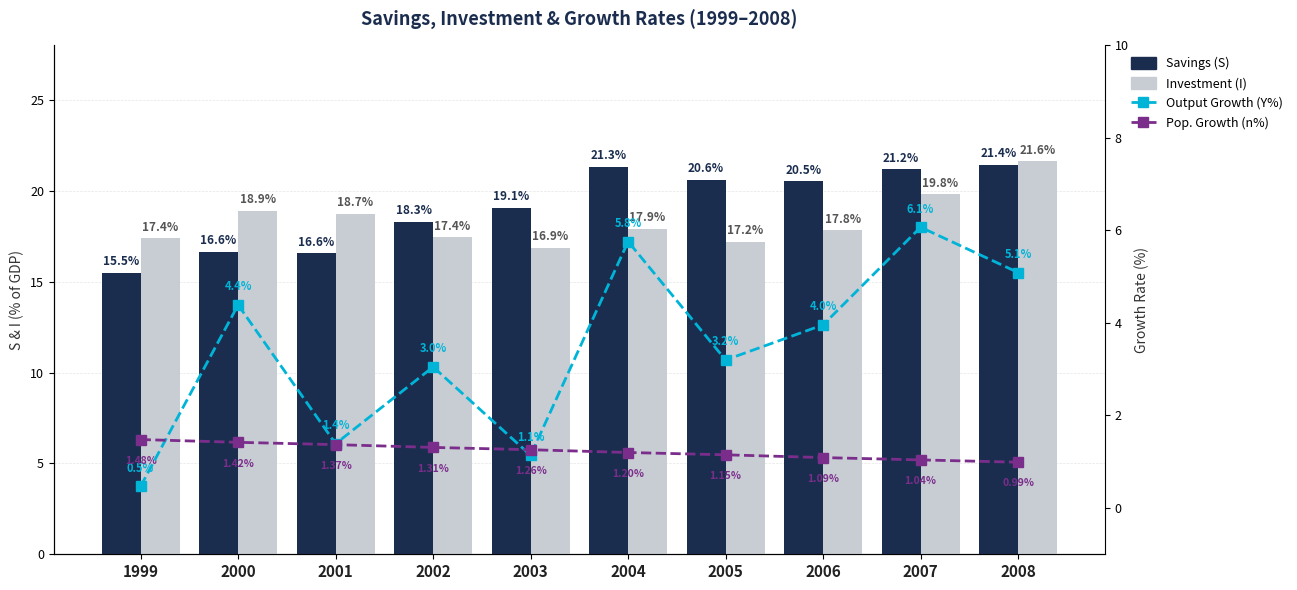

How many values in the Output Growth (Y%) series are below 3?

3